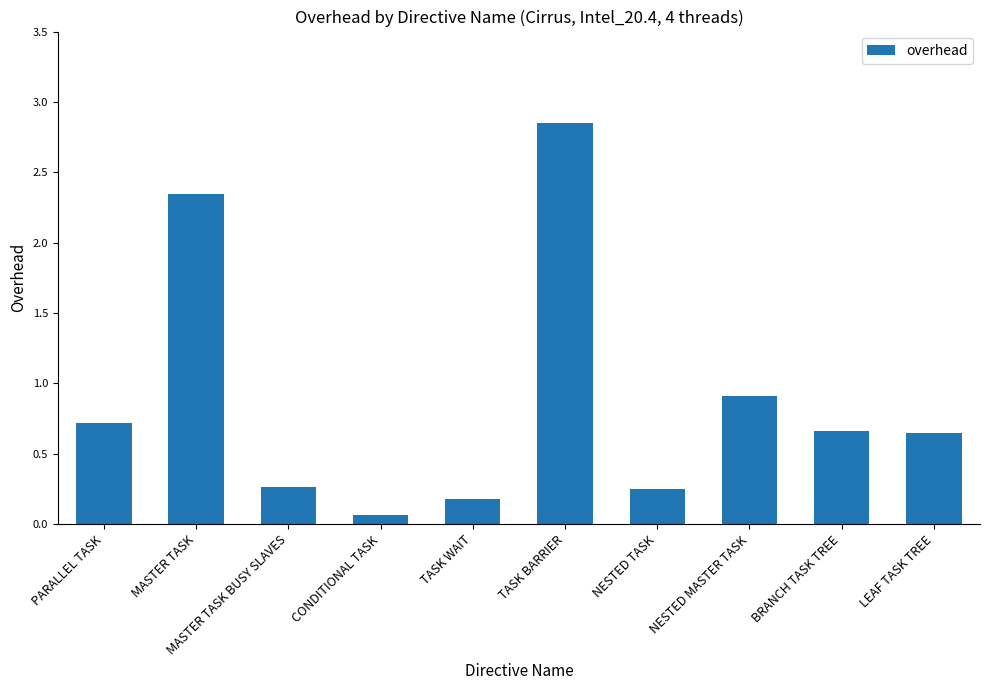

Which has a higher value, PARALLEL TASK or CONDITIONAL TASK?

PARALLEL TASK